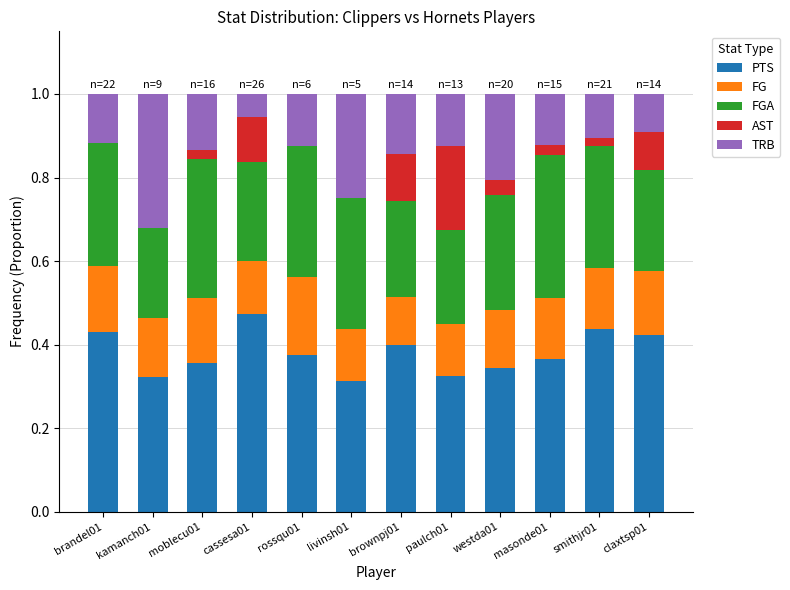

What is the total value across all series at kamanch01?

1.0